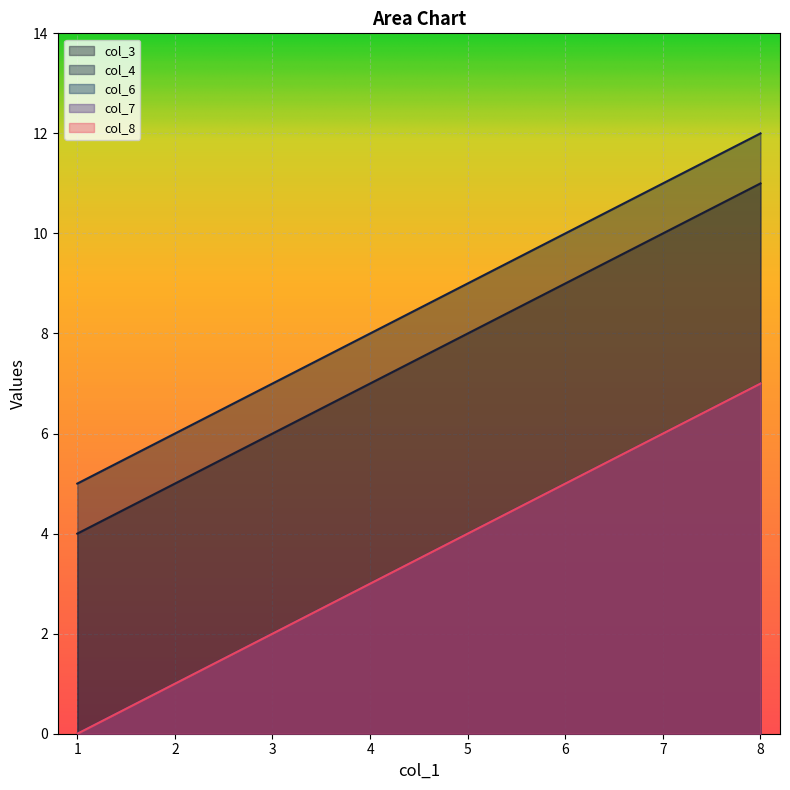

True or false: col_3 has a value of 11 at 4.

False